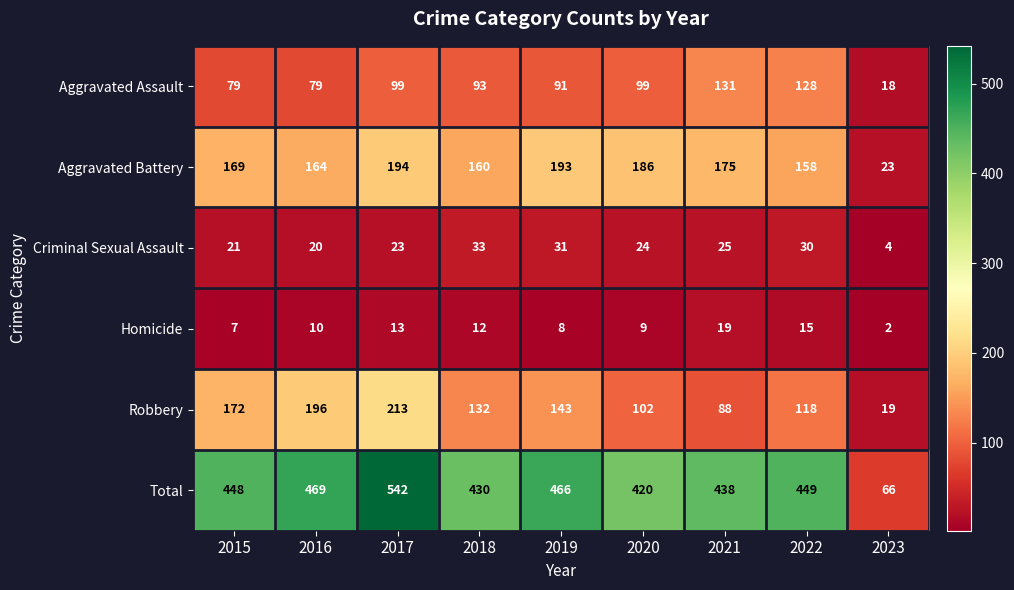

What is the spread (max minus min) of values at 2019?

458